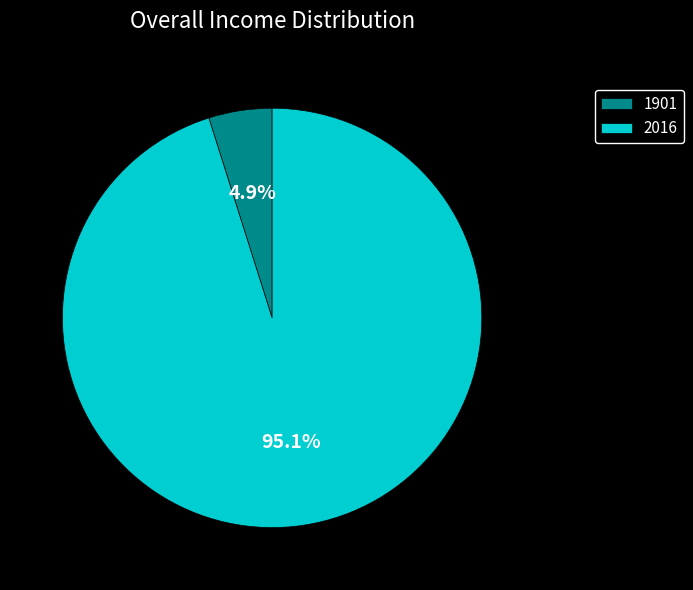

Between 2016 and 1901, which is larger?

2016